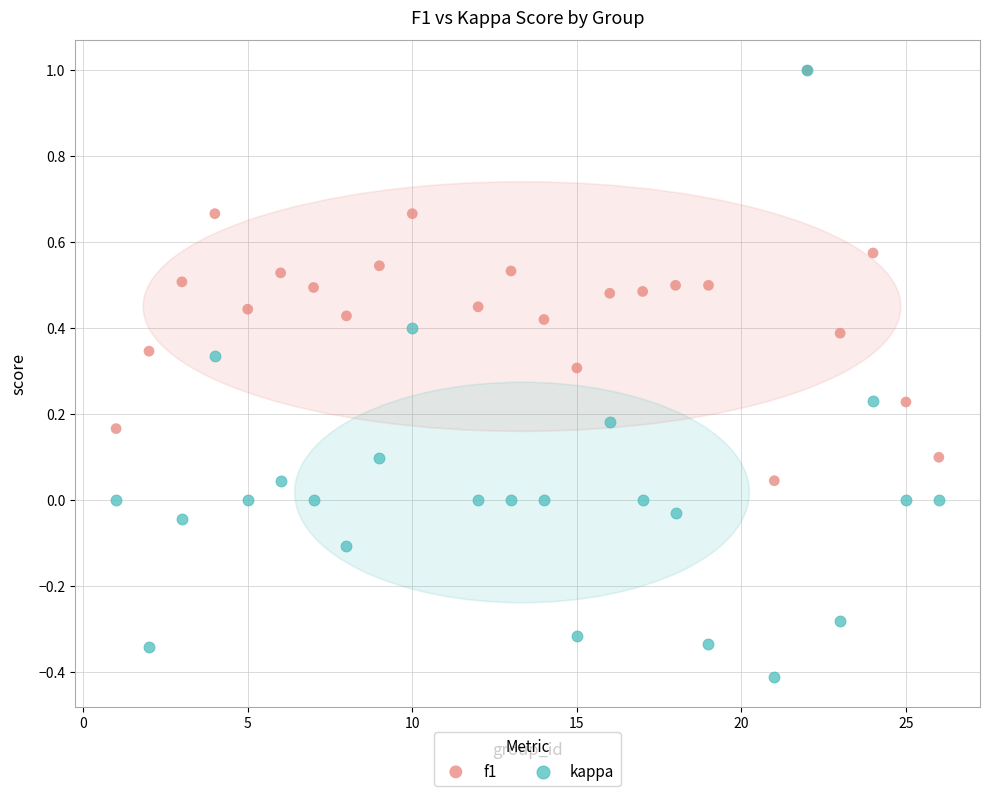

What are all the series names shown in the legend?

f1, kappa